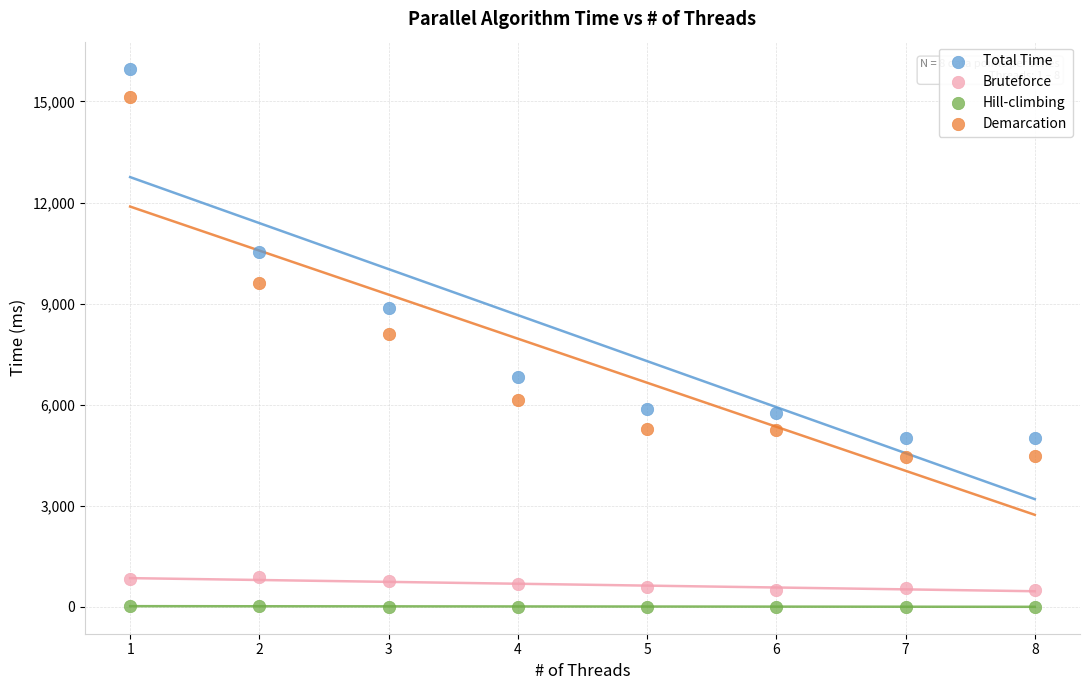

Across all data points, what is the range of Y values (max minus min)?

15972.3